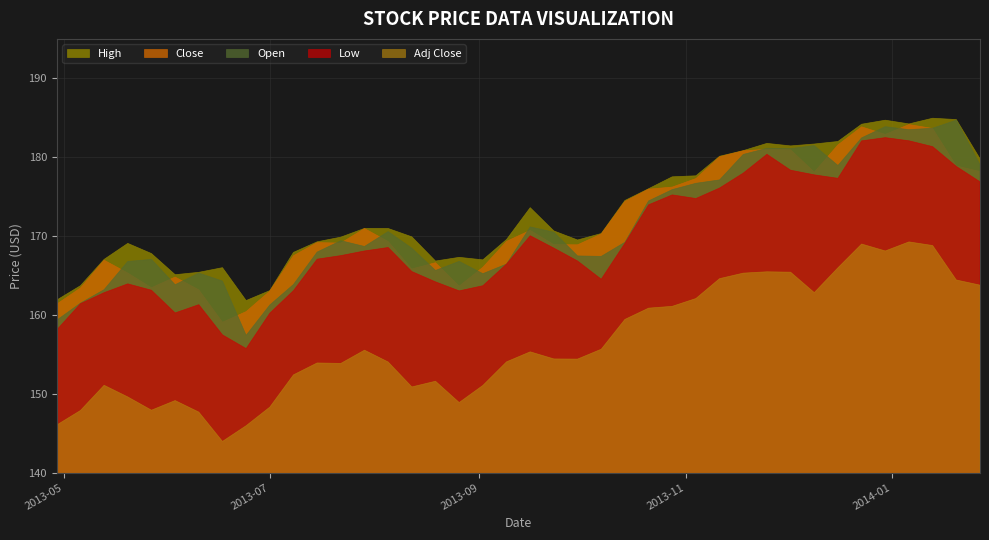

Is it true that Close equals 114.6 at 31?

False